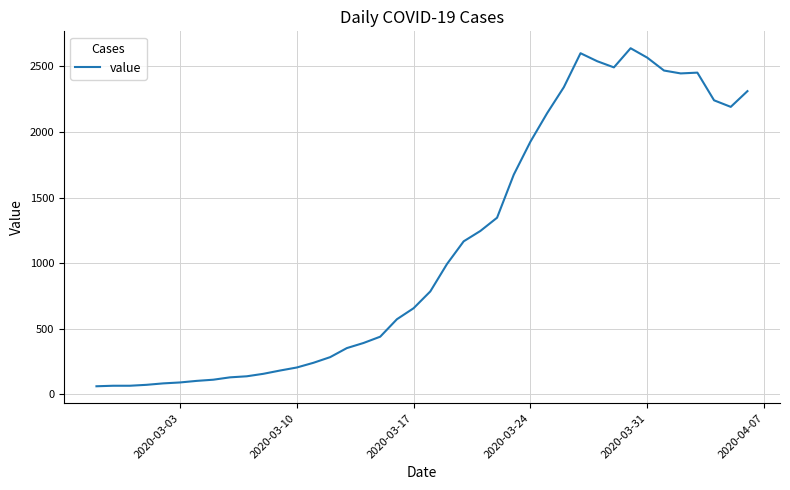

What is the minimum value shown in the chart?

61